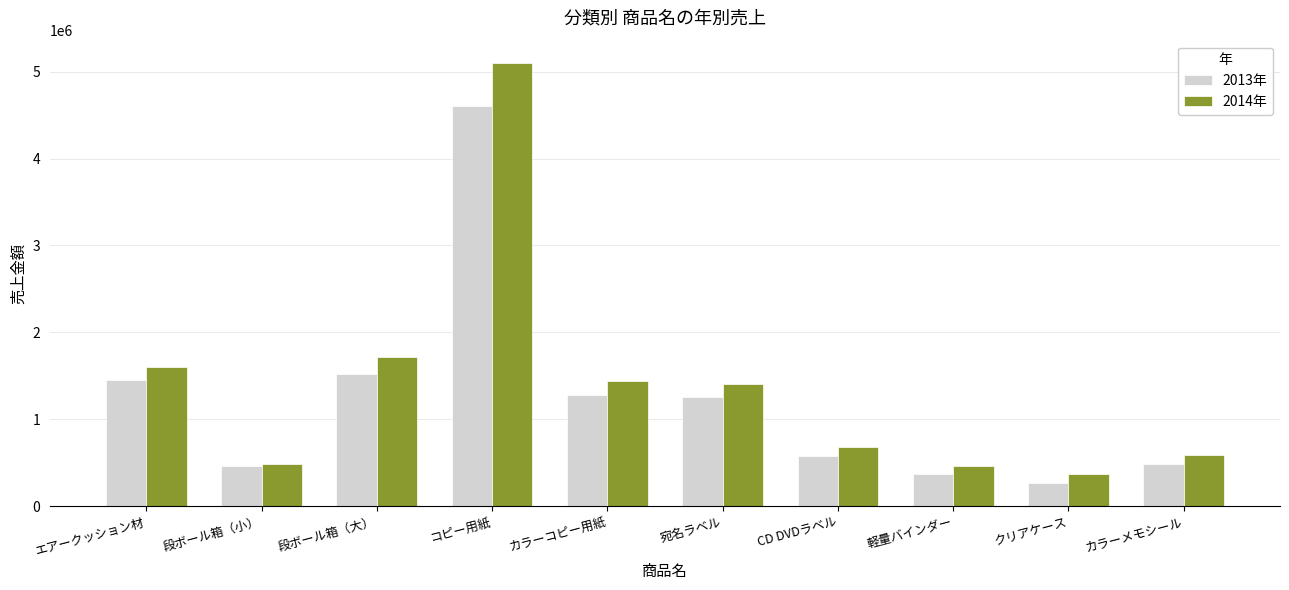

Between 段ボール箱（小） and カラーメモシール, which series saw the biggest shift?

2014年